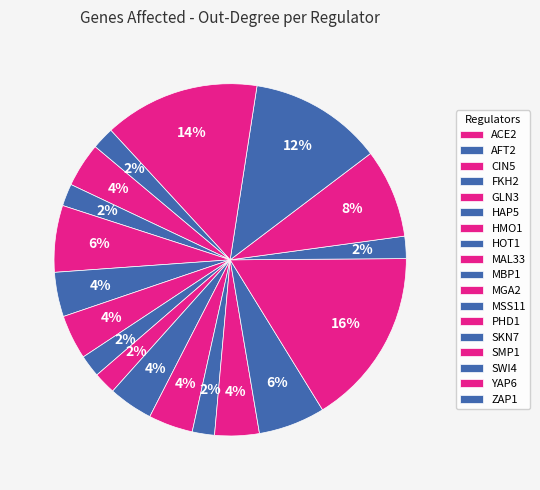

How many segments does this pie chart have?

18